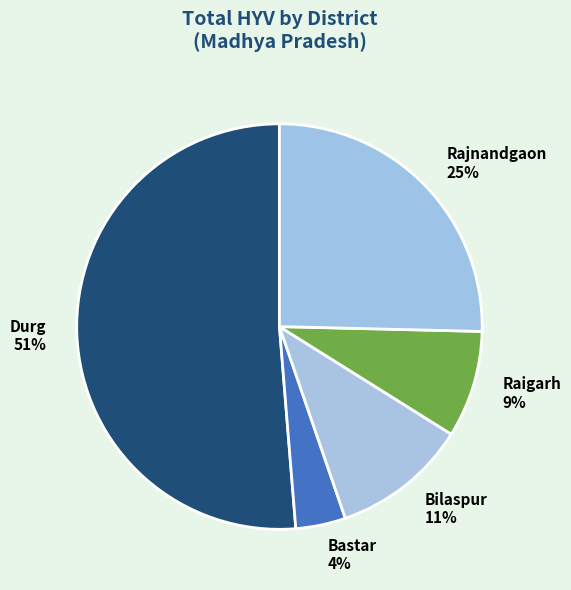

True or false: Bilaspur accounts for 11% of the total.

True